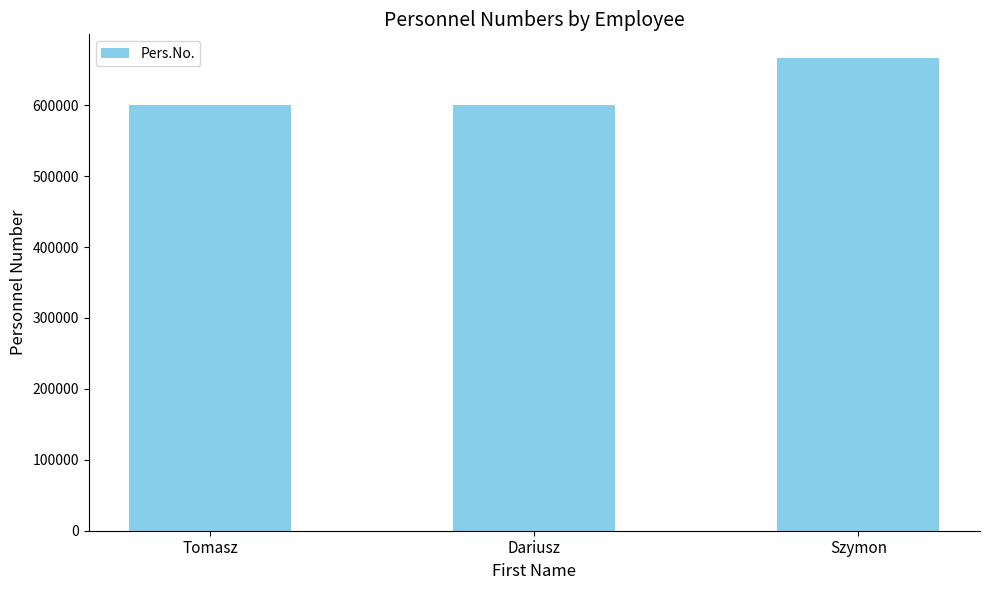

What is the sum of all values?

1867114